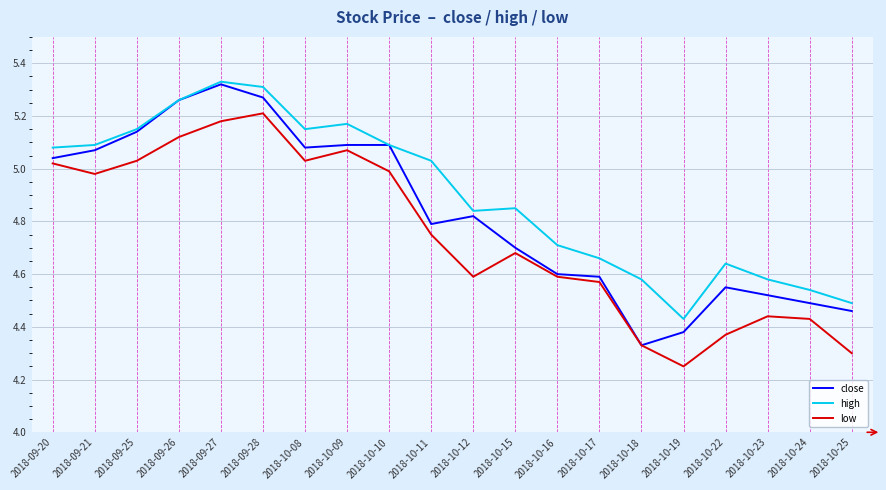

At which label is low closest to 4?

2018-10-19